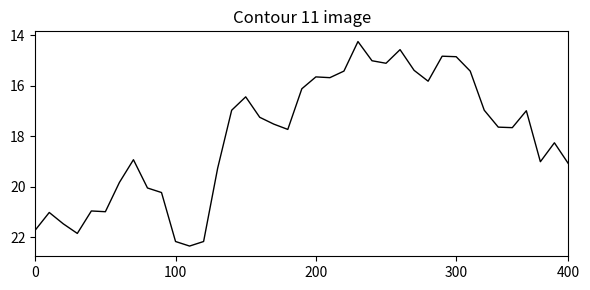

Is this an area chart (filled region under the line)?

No